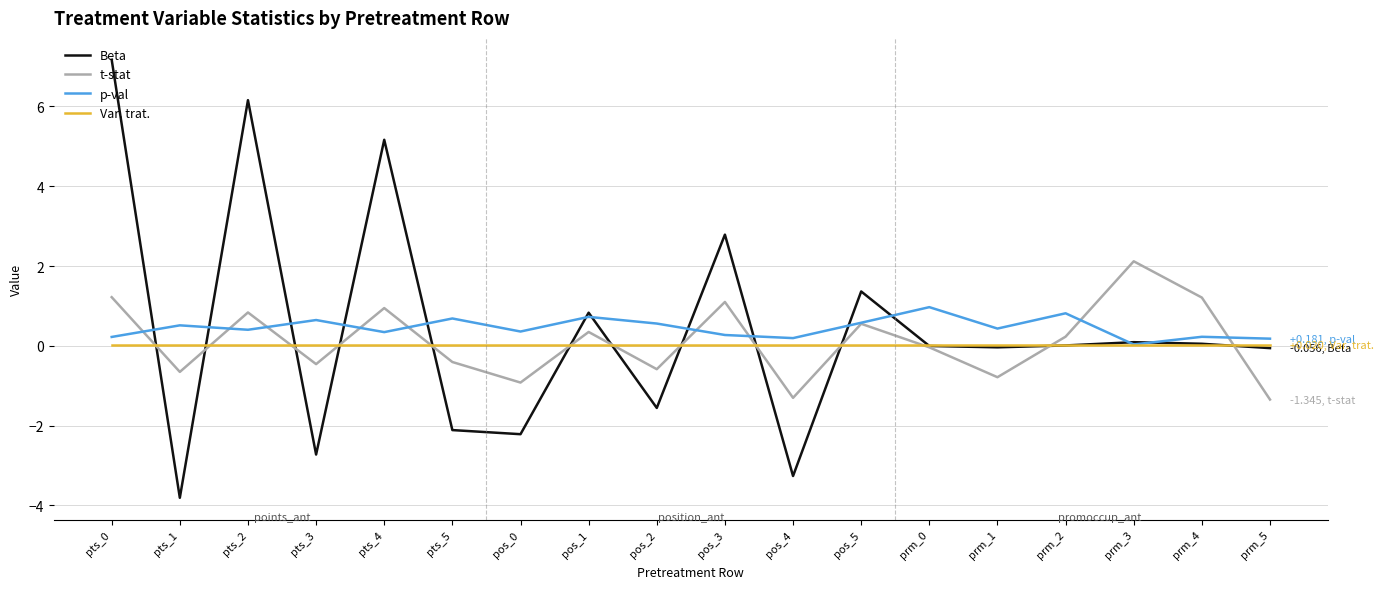

Which series has the largest range (max minus min)?

Beta